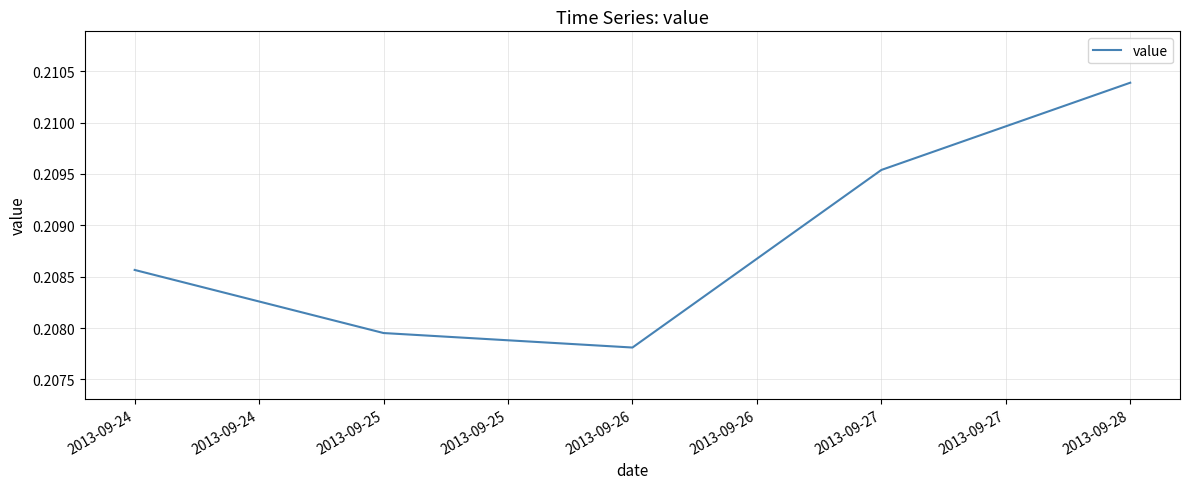

At which label is the value closest to 0?

2013-09-26